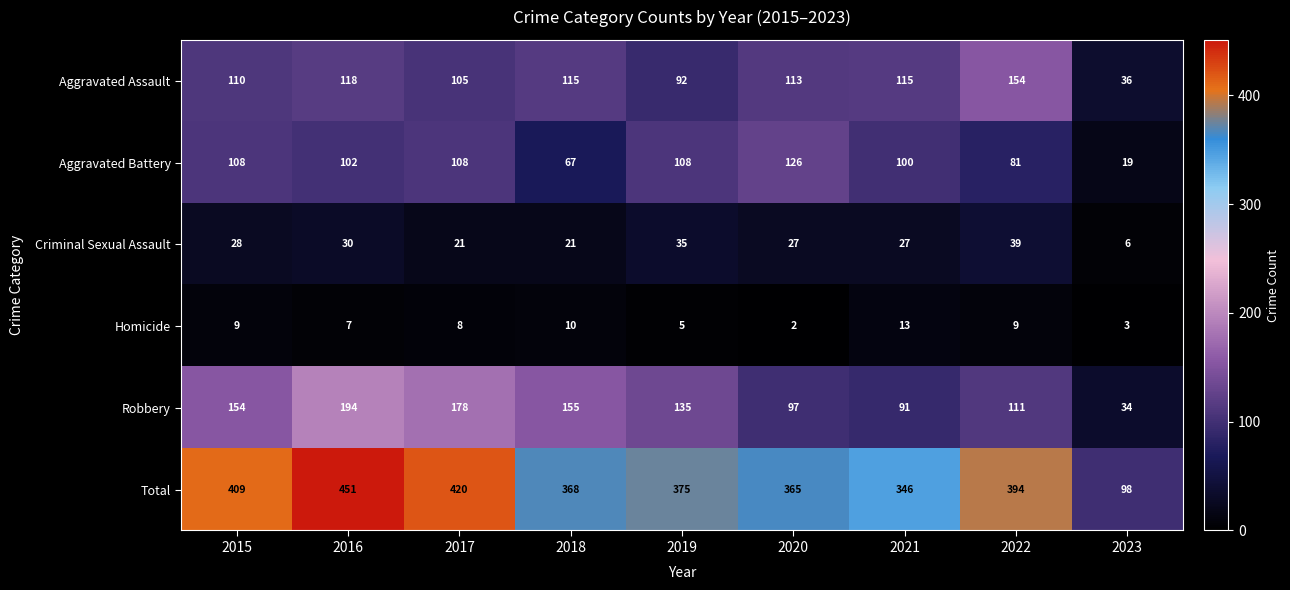

What is the sum of all Robbery values?

1149